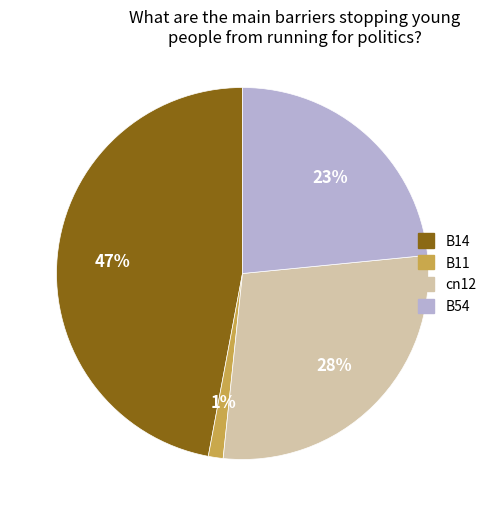

To the nearest percent, what is the average slice percentage?

25%